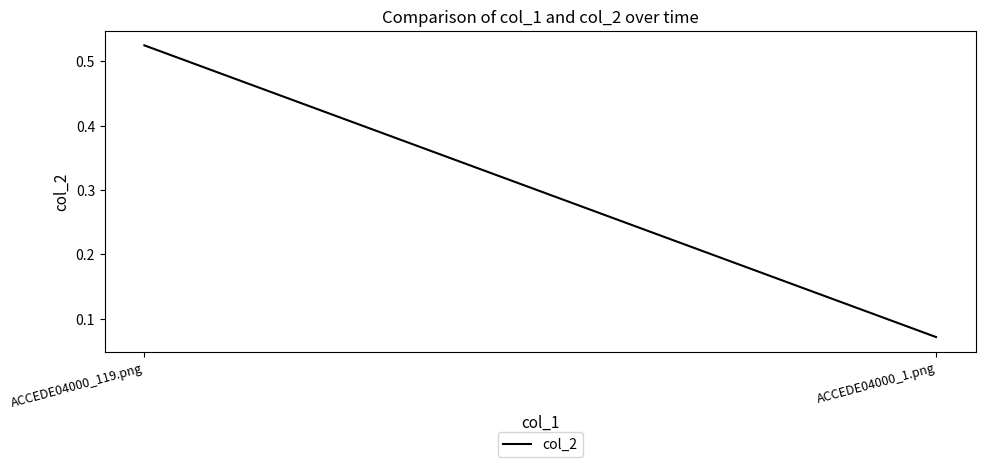

Reading left to right, list all the values displayed in this chart.

ACCEDE04000_119.png=0.5	ACCEDE04000_1.png=0.1